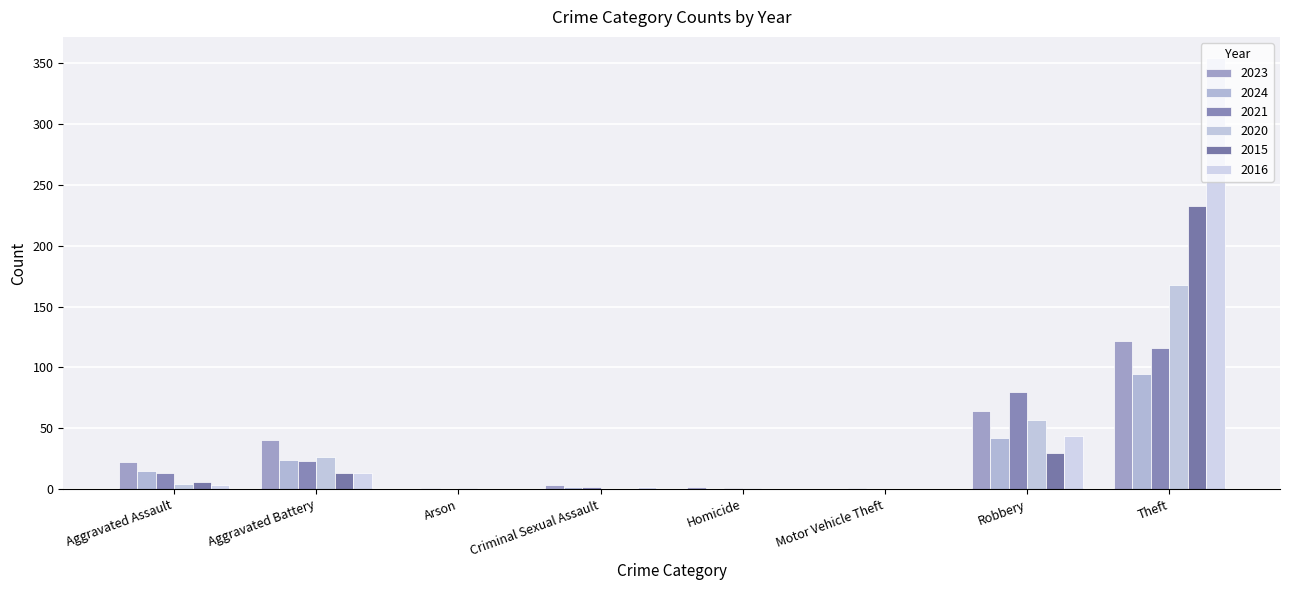

How many data points does each series have?

8